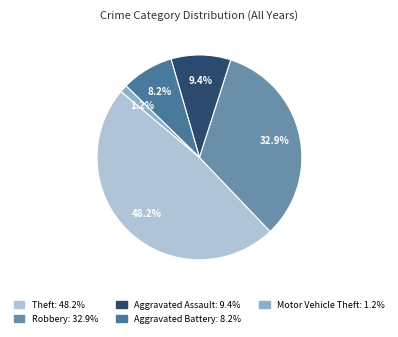

Is it true that Robbery is 33% of the pie?

True